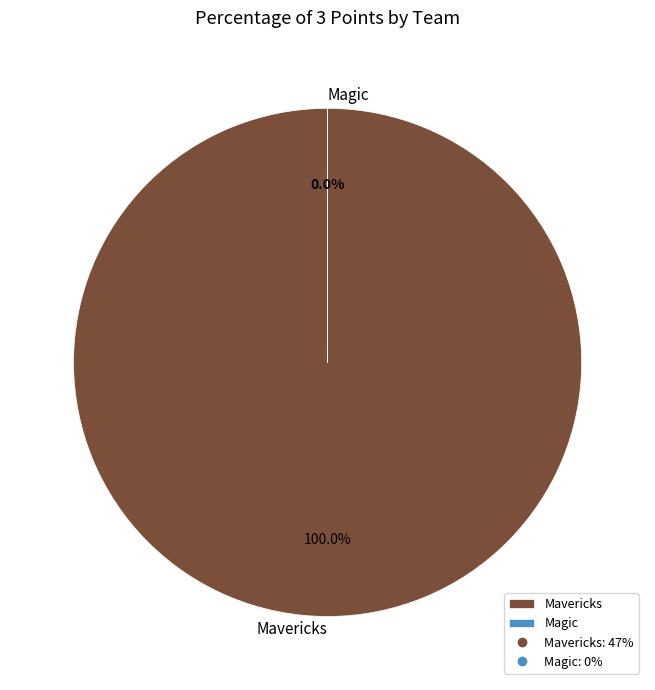

Which slice is the smallest?

Magic